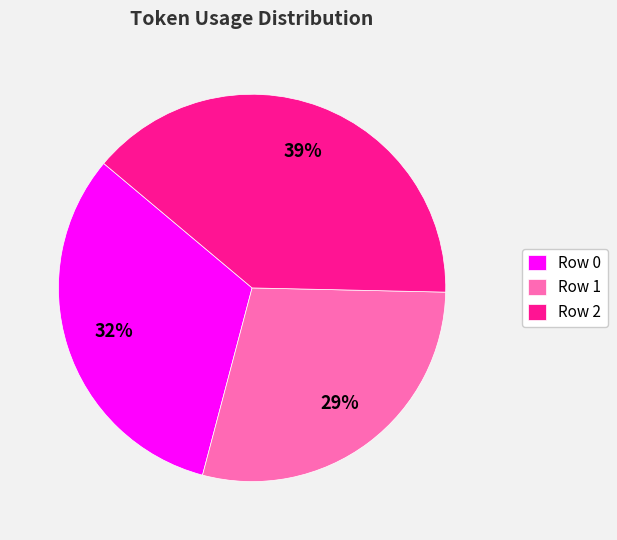

Do Row 0 and Row 2 together represent more than half of the pie?

Yes